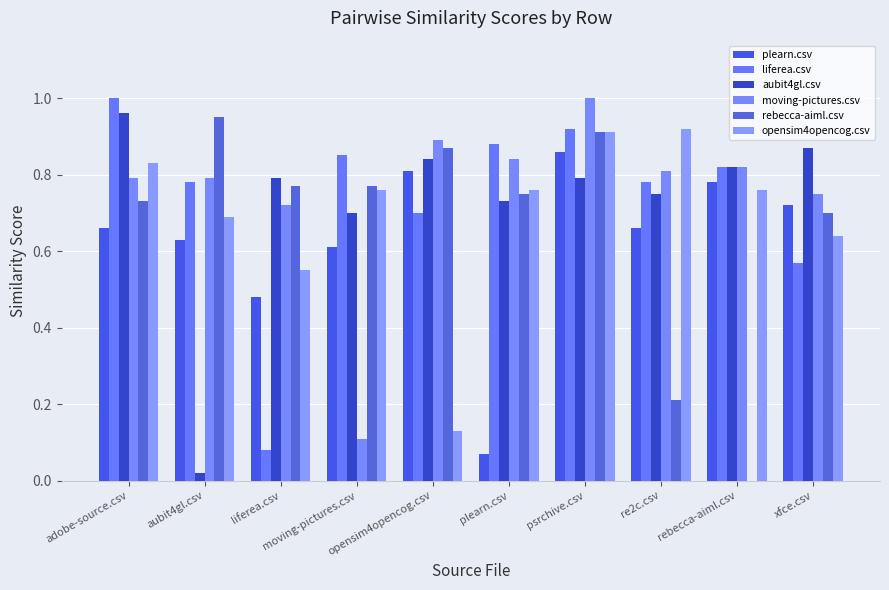

At aubit4gl.csv, list the series in order from largest to smallest.

rebecca-aiml.csv, moving-pictures.csv, liferea.csv, opensim4opencog.csv, plearn.csv, aubit4gl.csv